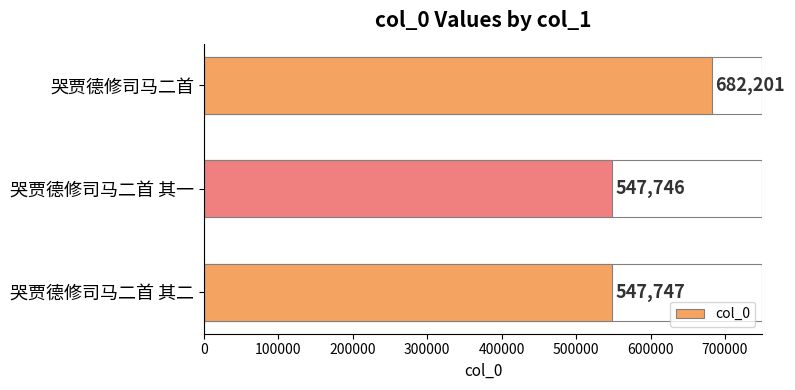

Does the chart contain stacked bars?

No